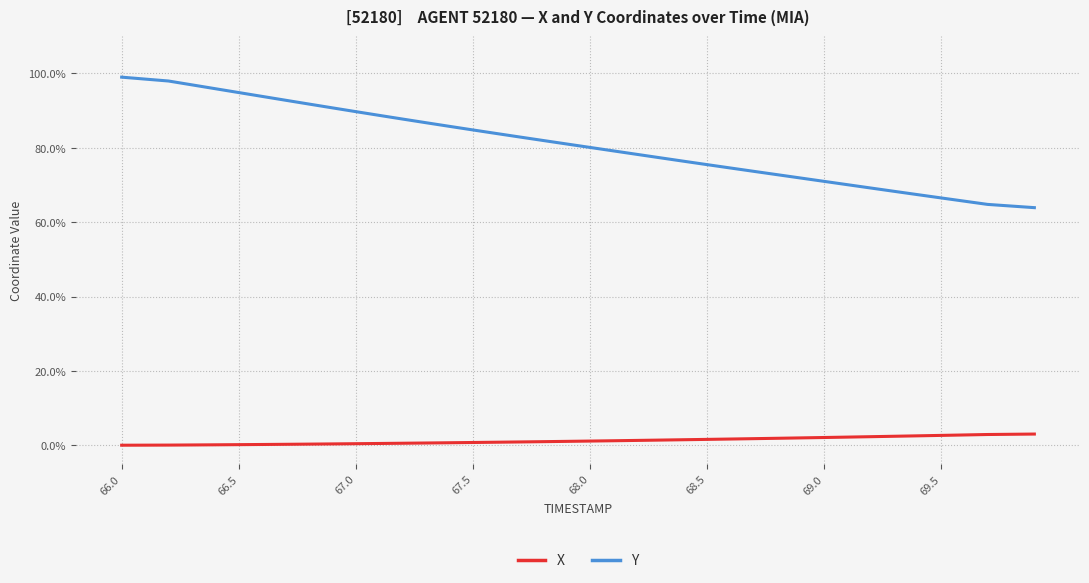

Rank the series by their average value, from highest to lowest.

Y, X